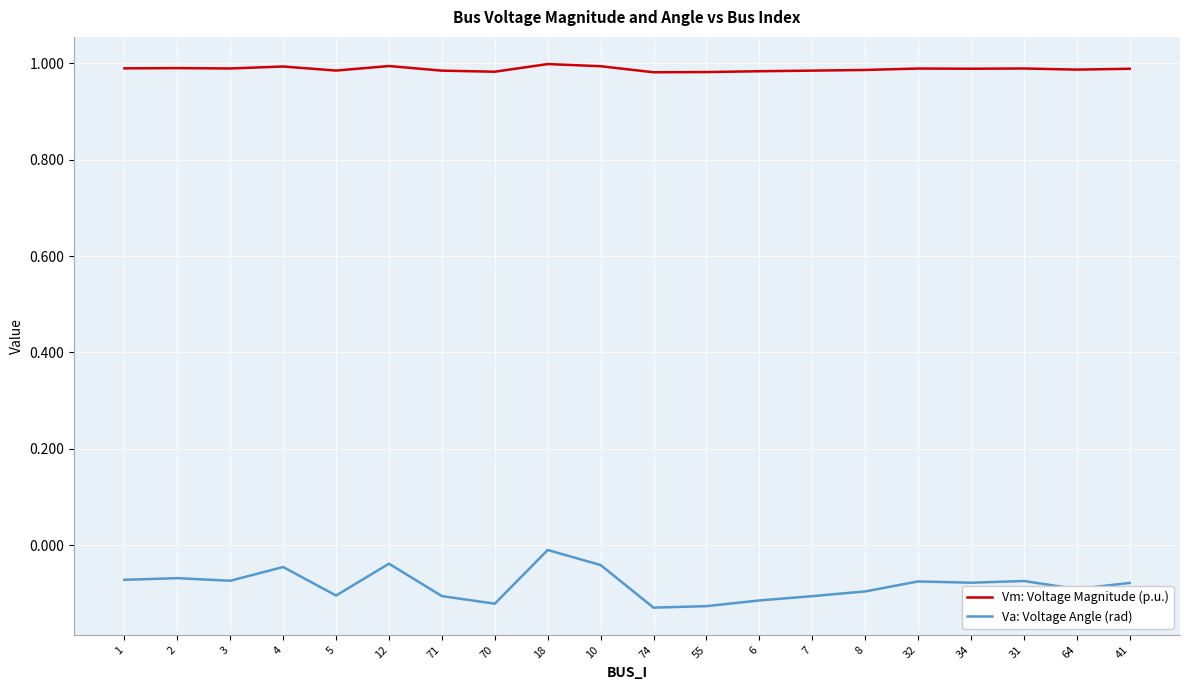

The value of Va: Voltage Angle (rad) at 3 is -0.1. True or false?

True